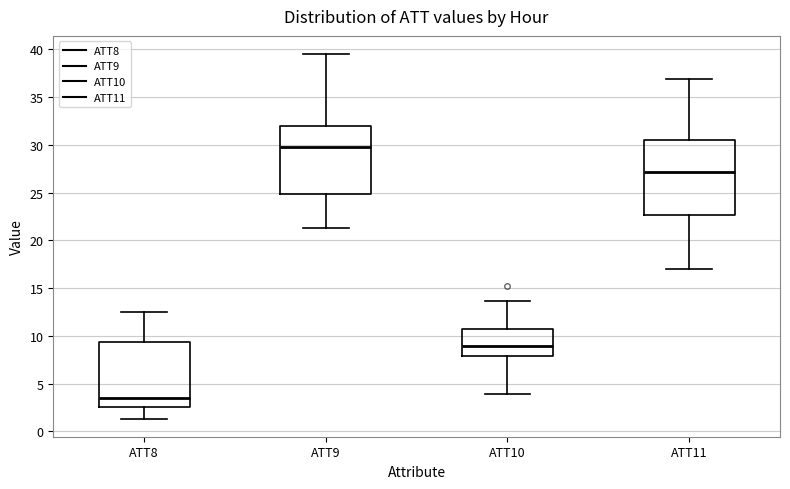

Reading left to right, read every box against the y-axis: the position of its median line, the range the box covers, and the ends of its whiskers. The values are not printed on the chart, so give them approximately, as read against the axis.

ATT8: median 3.5, box 2.5 to 9.5, whiskers 1.5 to 12.5
ATT9: median 30.0, box 25.0 to 32.0, whiskers 21.5 to 39.5
ATT10: median 9.0, box 8.0 to 10.5, whiskers 4.0 to 13.5
ATT11: median 27.0, box 22.5 to 30.5, whiskers 17.0 to 37.0